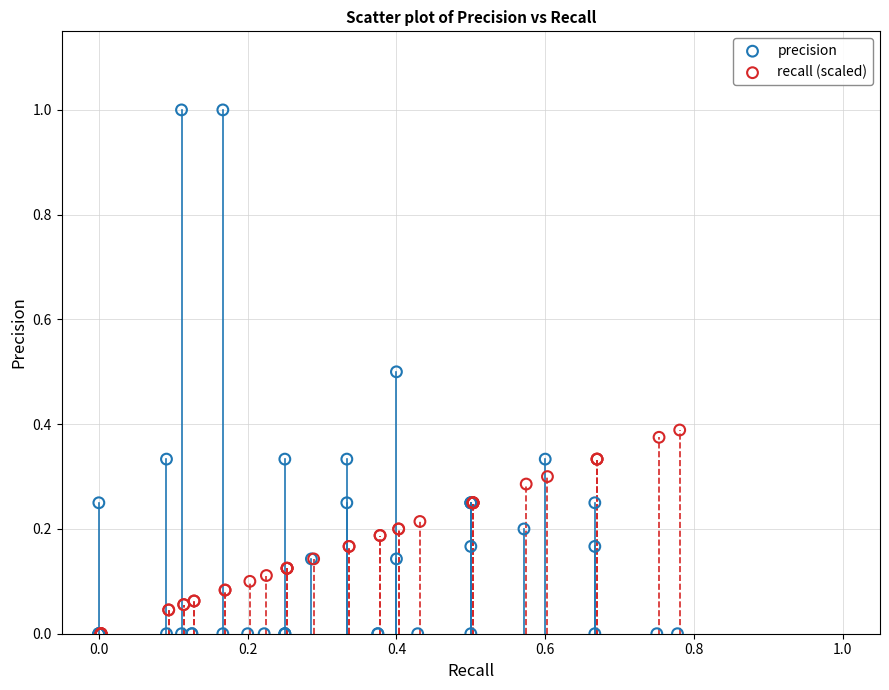

Which series reaches the maximum Y coordinate?

precision